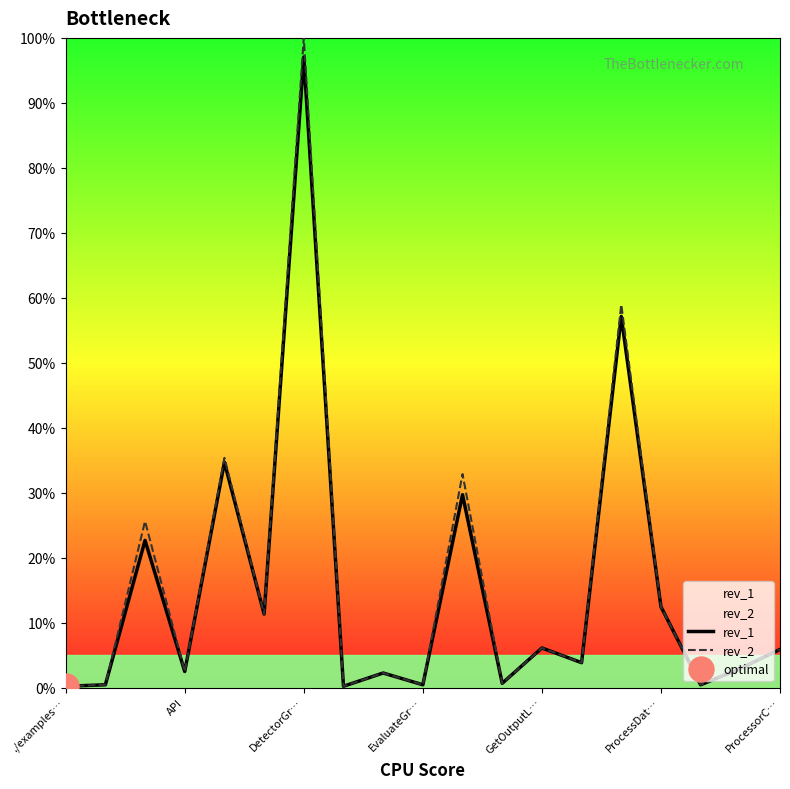

Which series has the widest spread of values?

rev_2